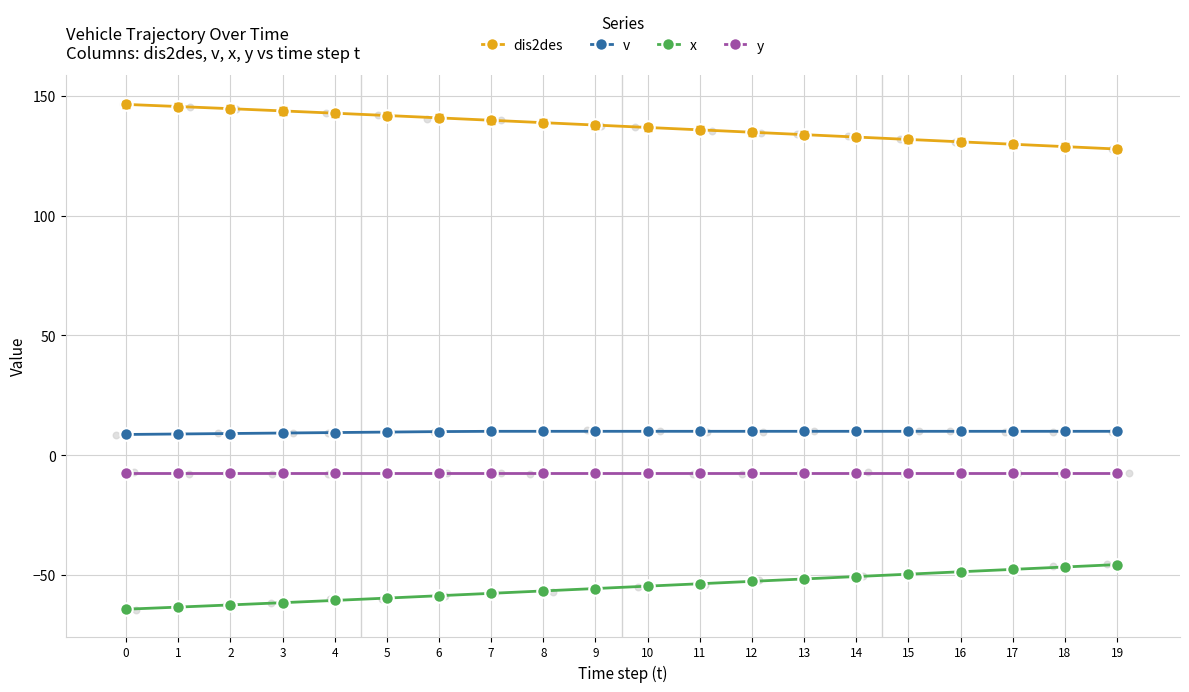

Which series contains the highest Y value?

dis2des